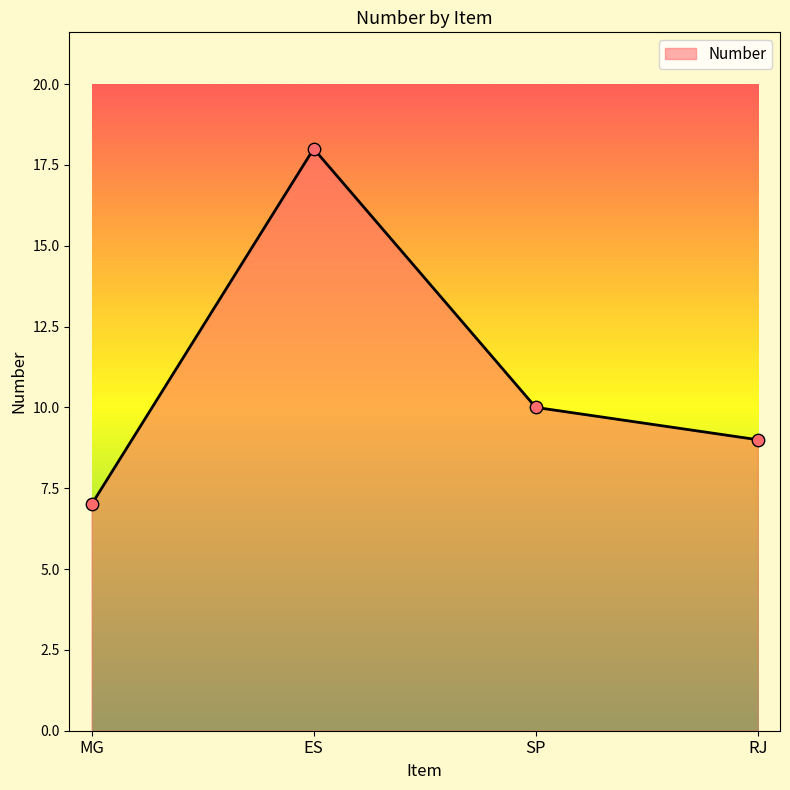

Between RJ and MG, which is larger?

RJ